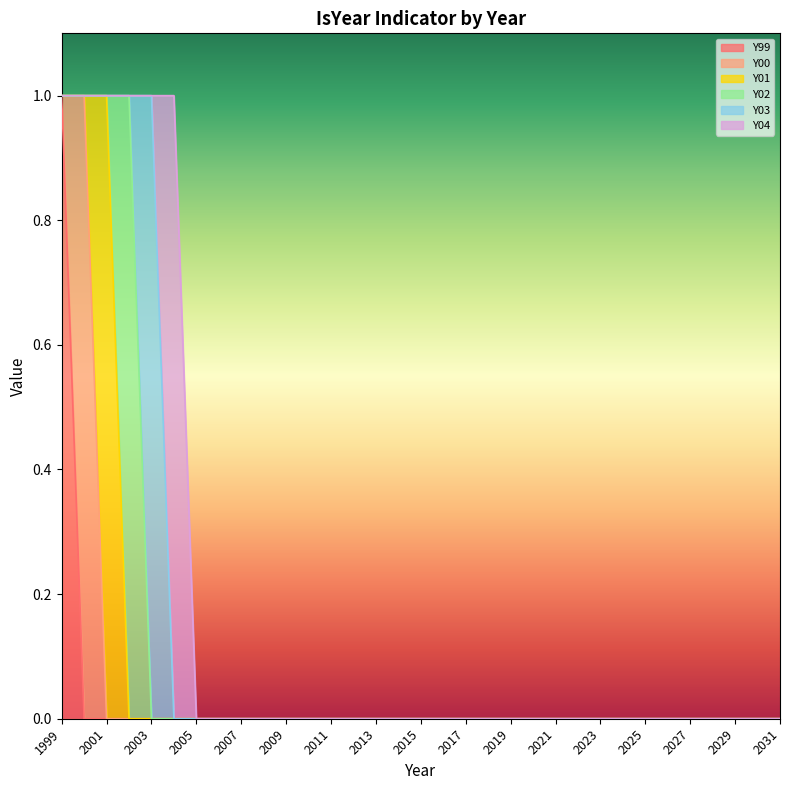

Between 2013 and 2018, which series saw the biggest shift?

Y99